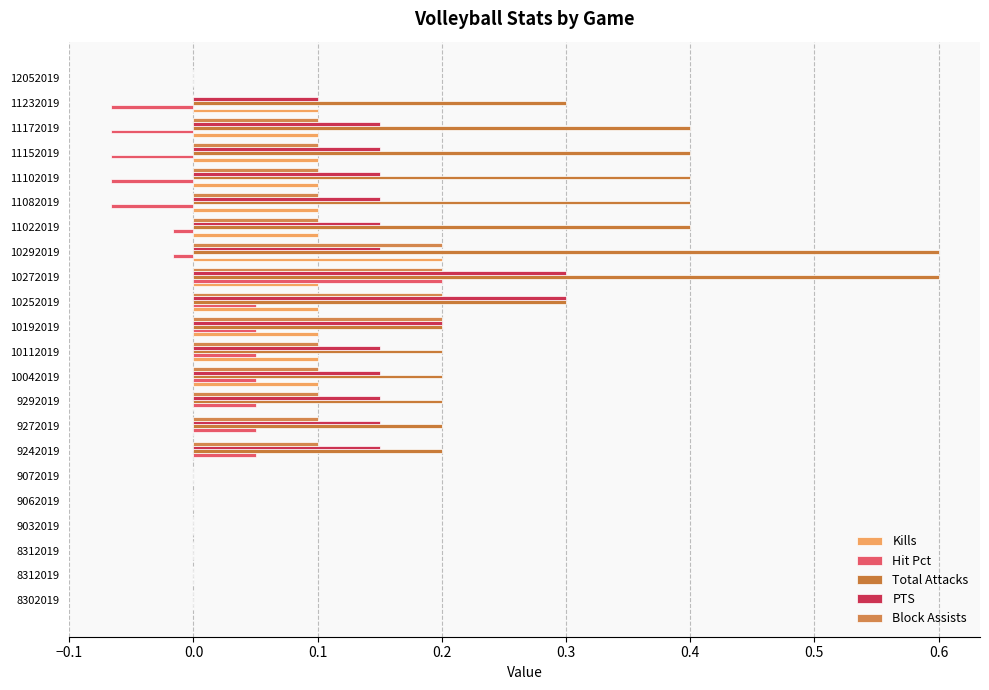

Count the number of categories in the chart.

22